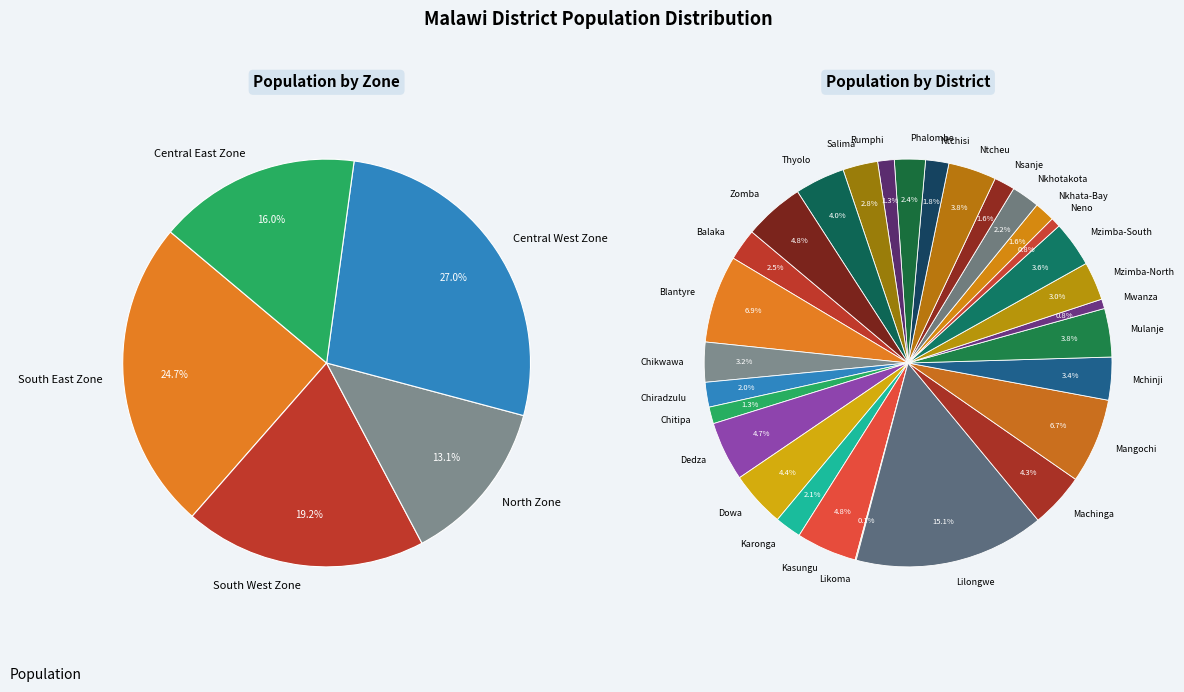

Which slice is the largest?

Lilongwe